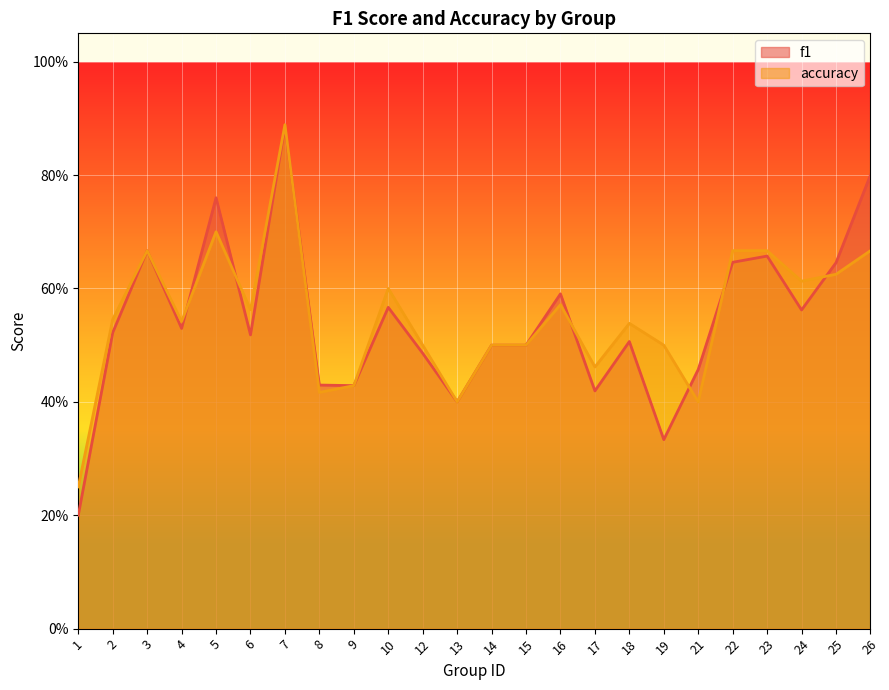

Which has a higher value, 6 or 7?

7